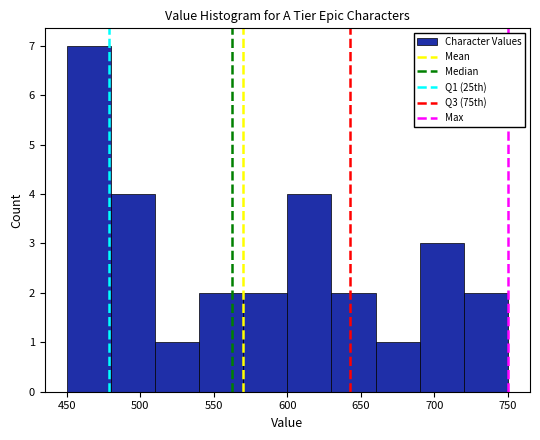

Reading left to right, list every bar in this chart as the range it spans on the x-axis followed by its height. The values are not printed on the chart, so give them approximately, as read against the axis.

450 to 480: 7
480 to 510: 4
510 to 540: 1
540 to 570: 2
570 to 600: 2
600 to 630: 4
630 to 660: 2
660 to 690: 1
690 to 720: 3
720 to 750: 2